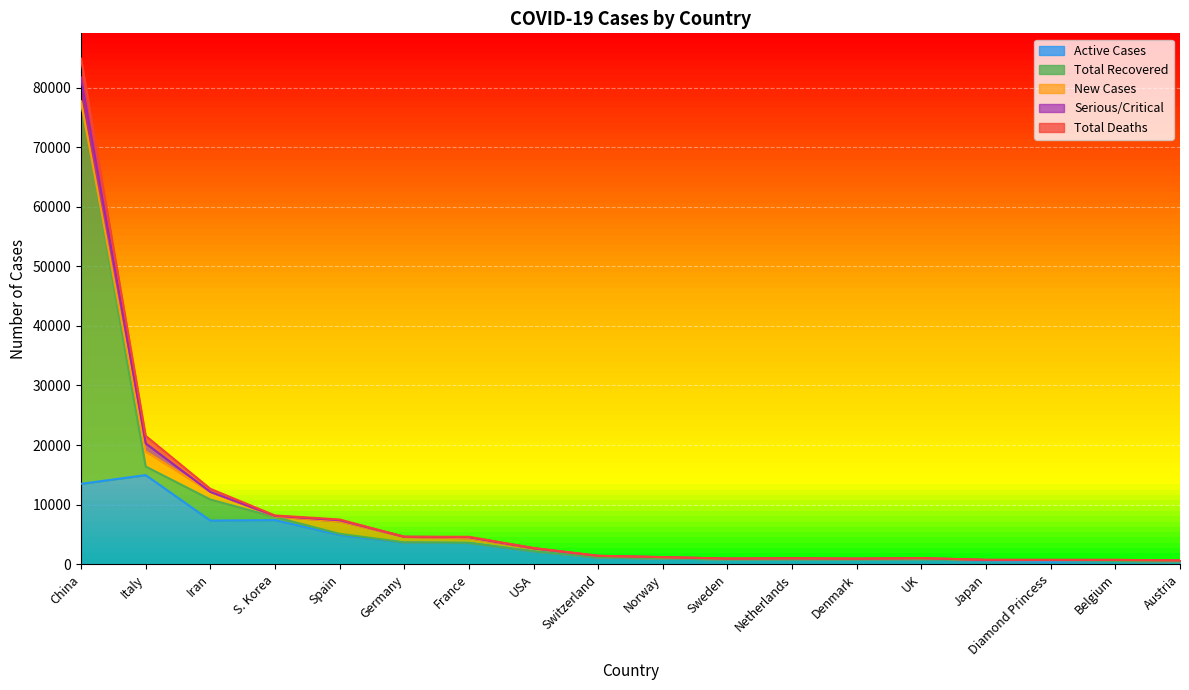

The Serious/Critical series shows 441 at Netherlands. True or false?

False